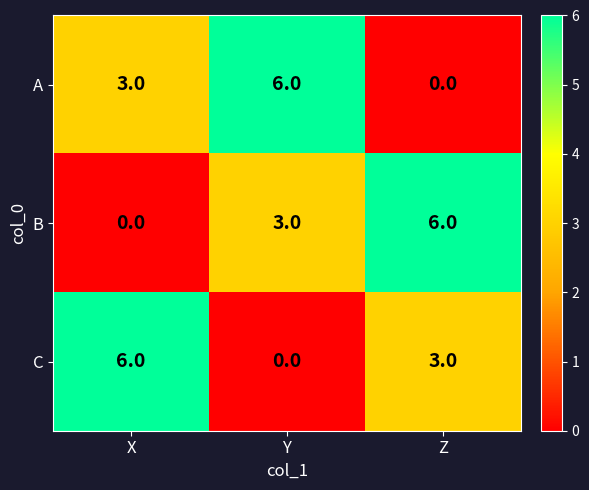

What is the total value across all series at X?

9